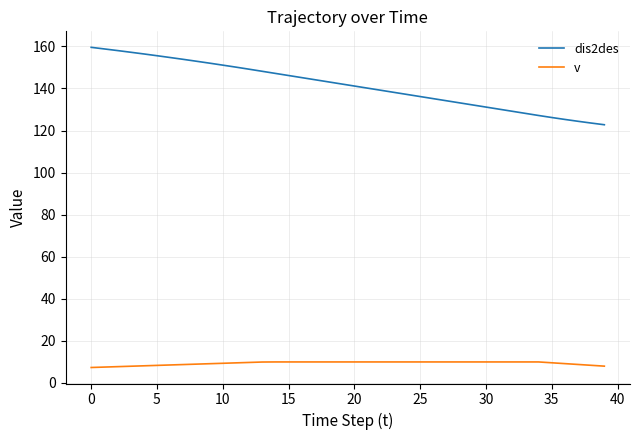

What is the smallest value displayed?

7.4